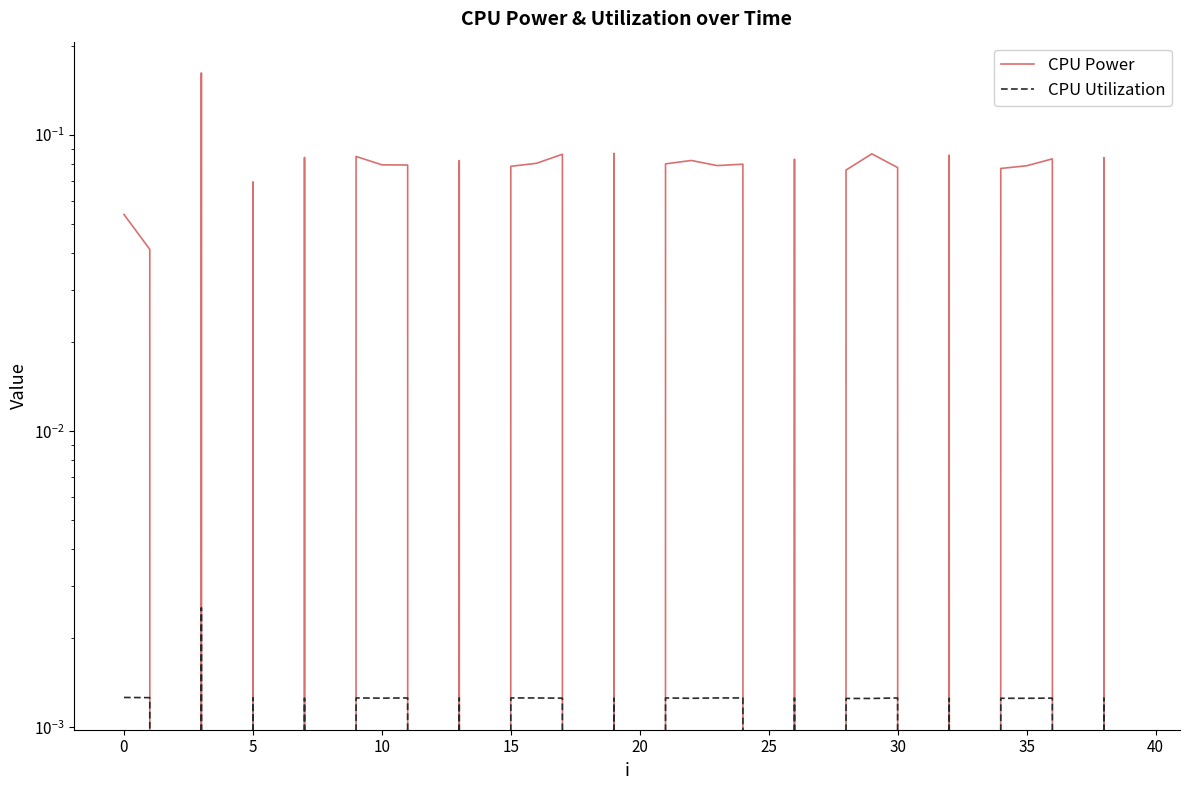

How many interior local peaks does the CPU Utilization series have?

13